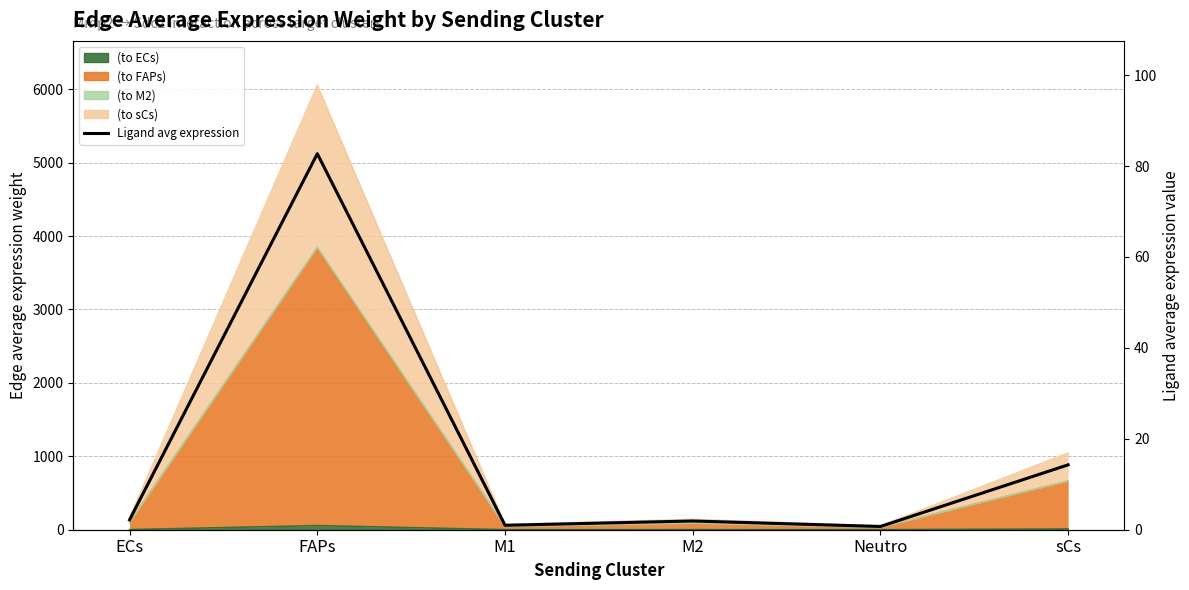

What is the sum of all values?

102.8